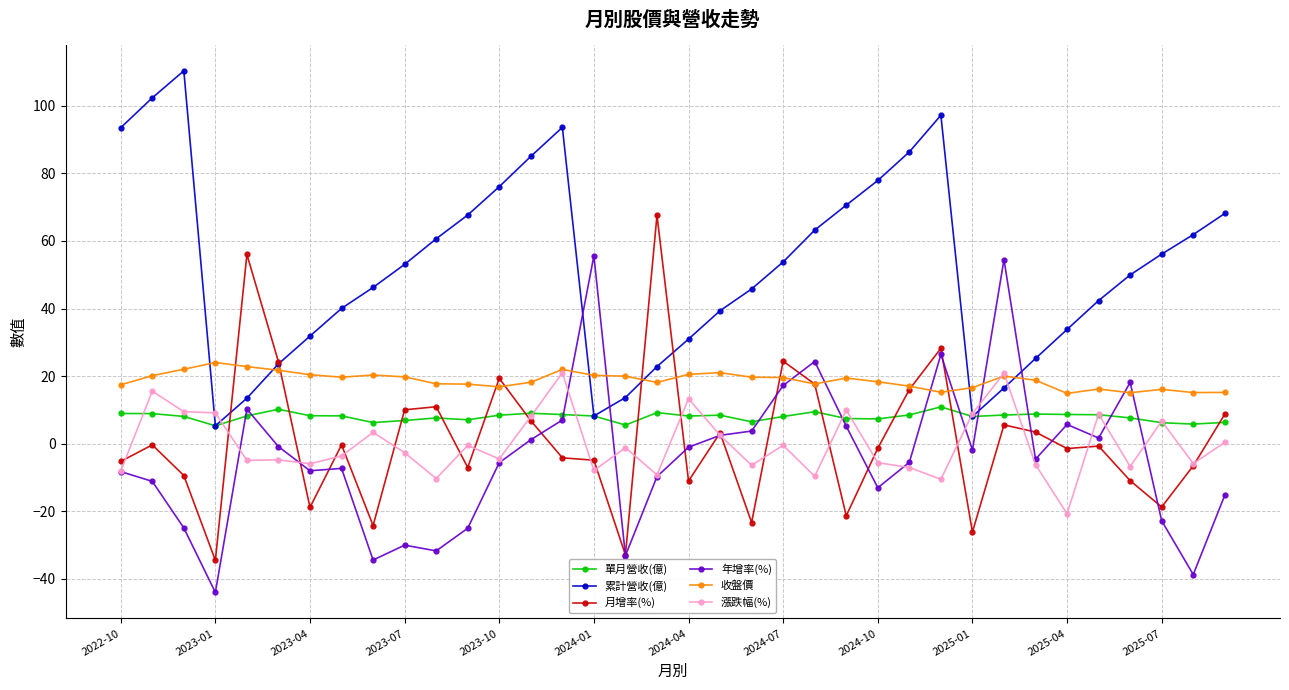

After their last crossing, which series has the higher values: 年增率(%) or 累計營收(億)?

累計營收(億)